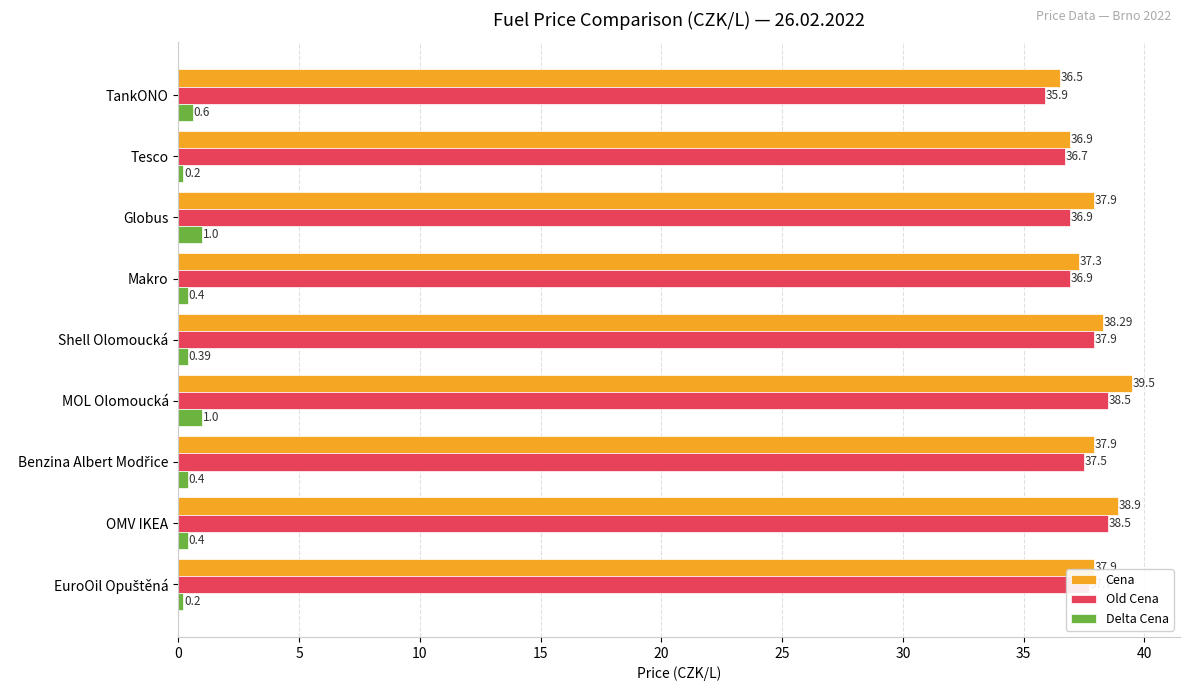

Which series has the widest spread of values?

Cena